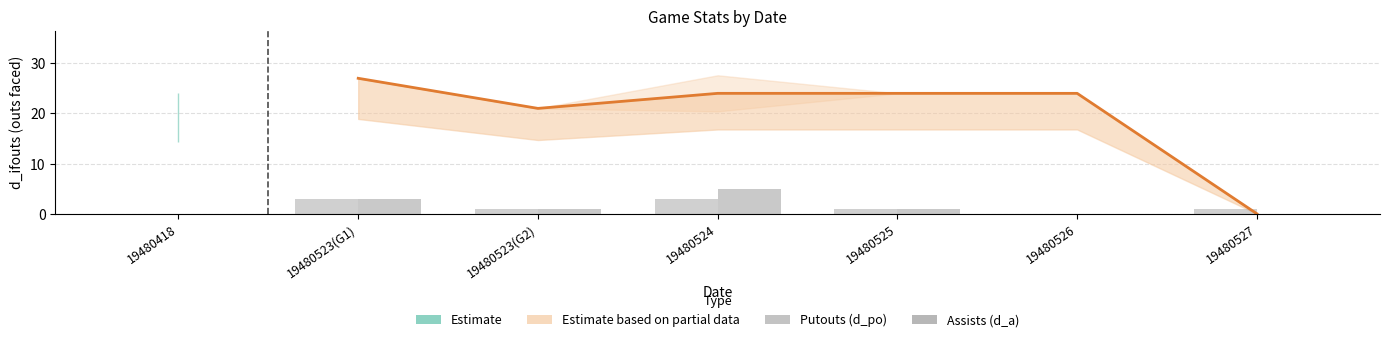

At which label is Putouts (d_po) closest to 1?

19480523(G2)